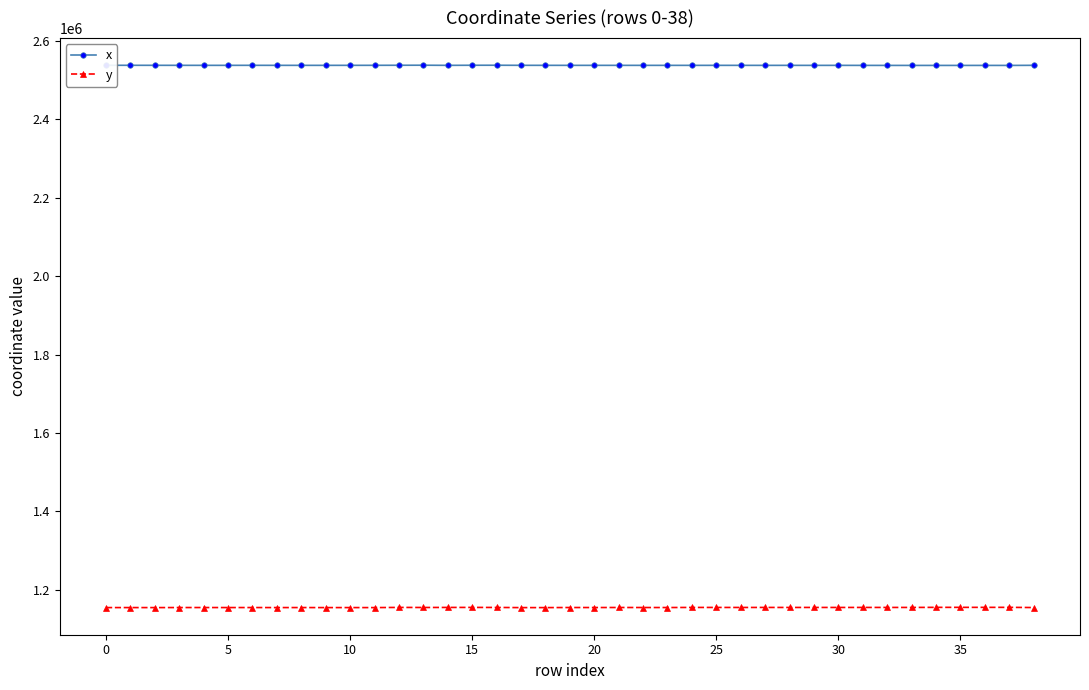

What is the difference between the maximum and second lowest values in the y series?

634.8